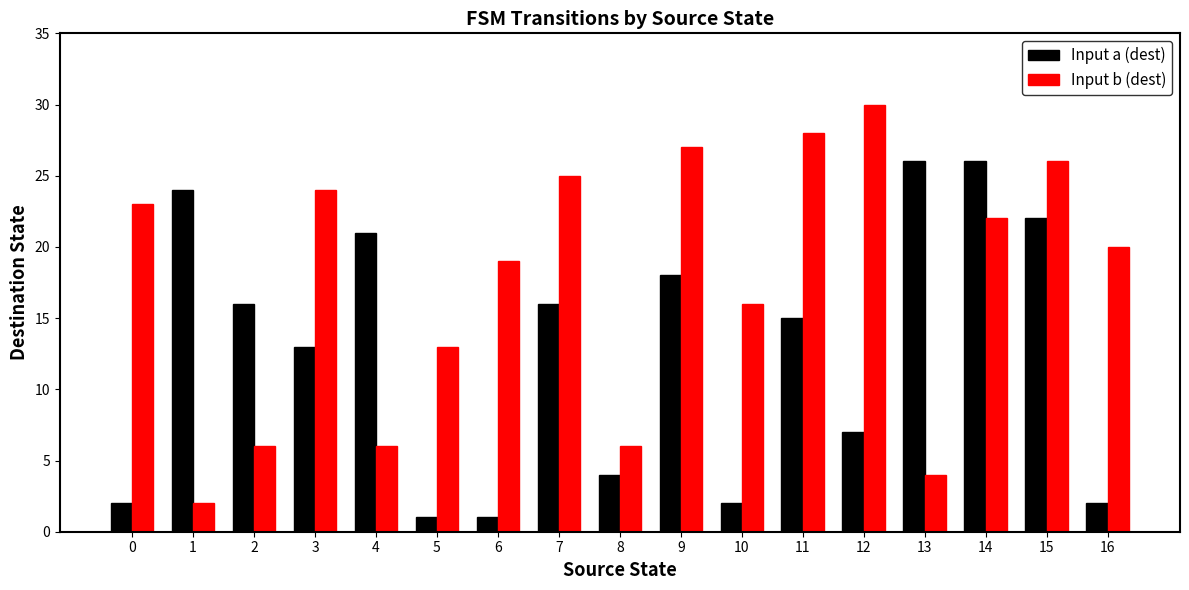

Which category has the highest value in the Input b (dest) series?

12